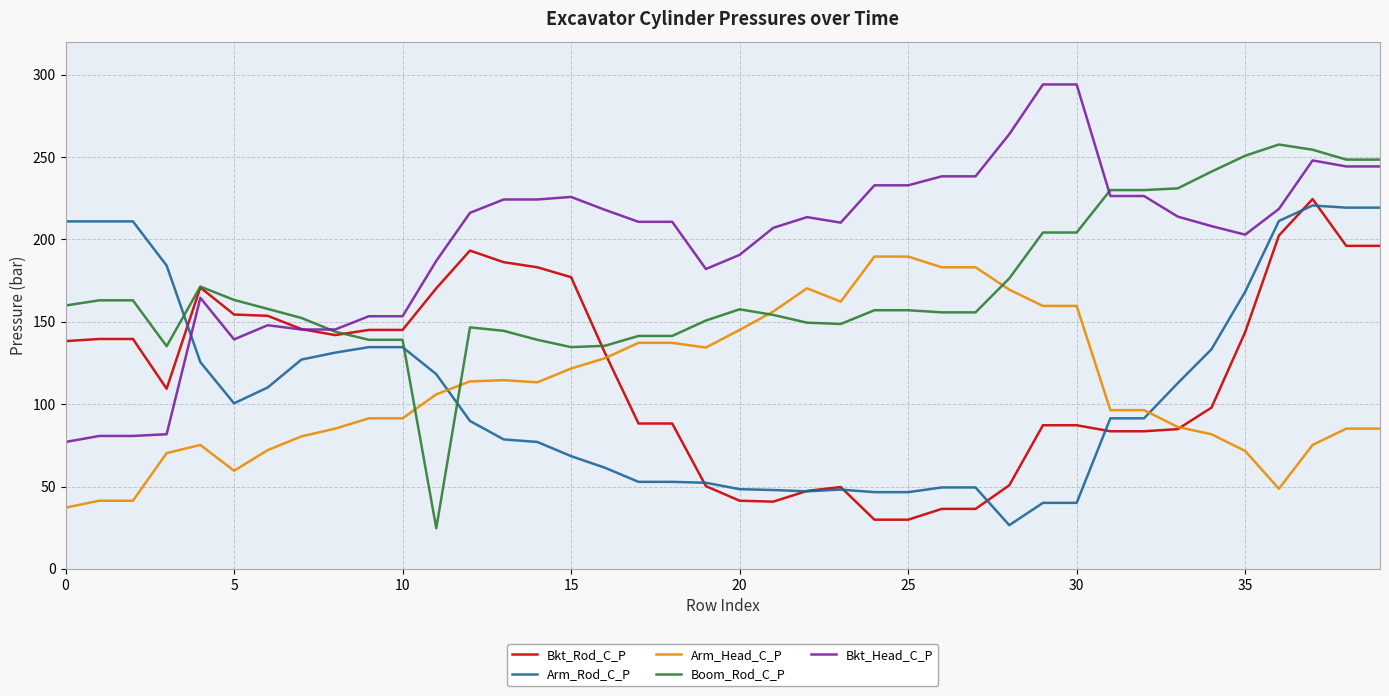

What are all the series names shown in the legend?

Bkt_Rod_C_P, Arm_Rod_C_P, Arm_Head_C_P, Boom_Rod_C_P, Bkt_Head_C_P